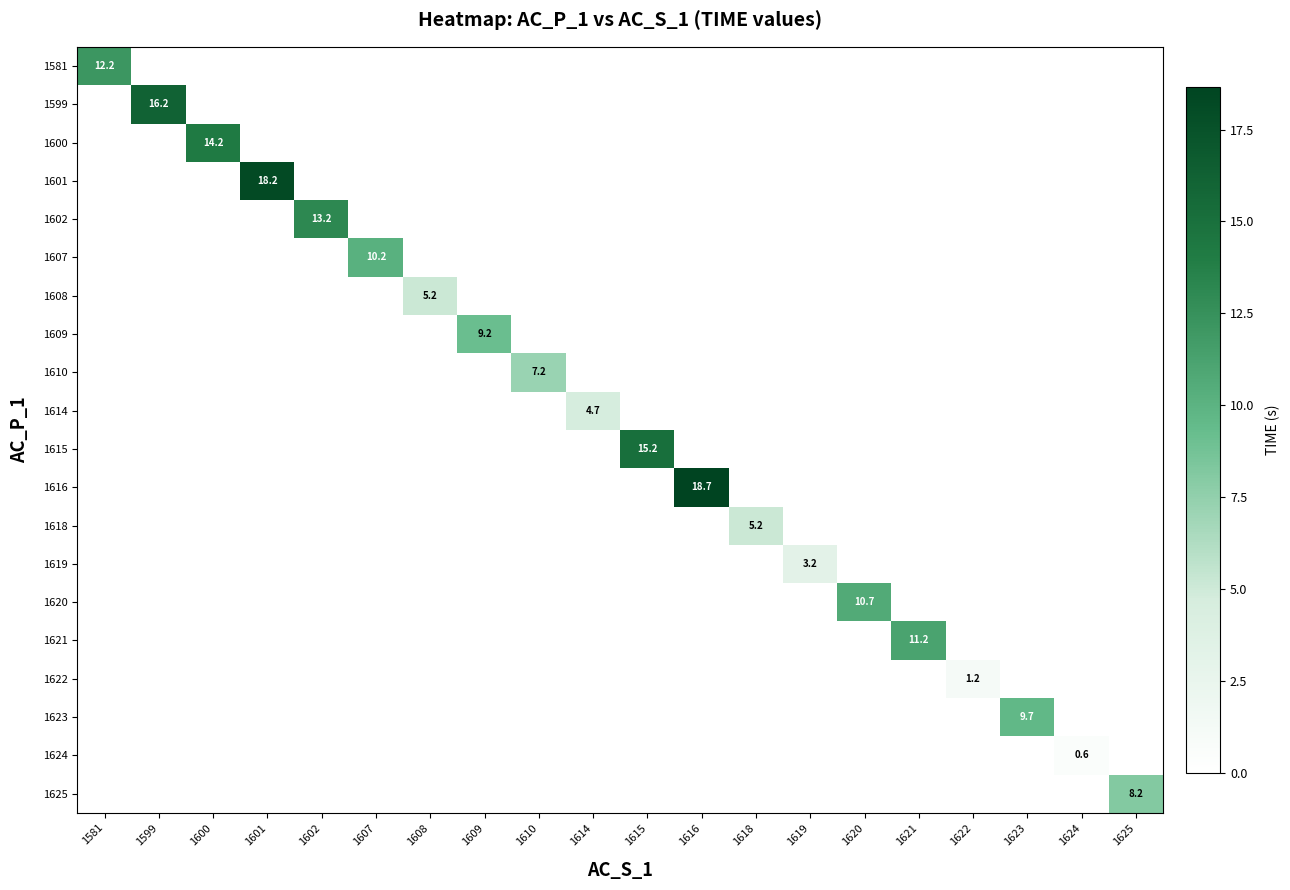

What is the average value of the 1608 series?

0.3